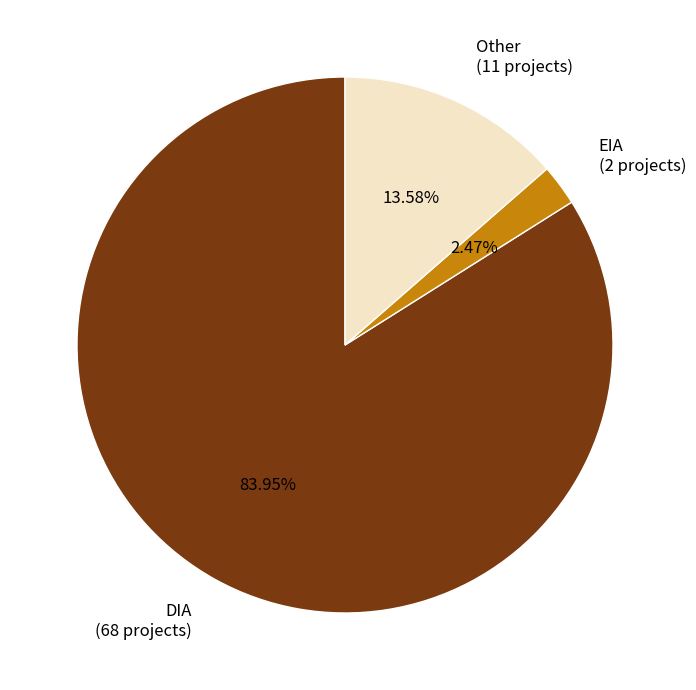

Rank the categories by value from lowest to highest.

EIA, Other, DIA